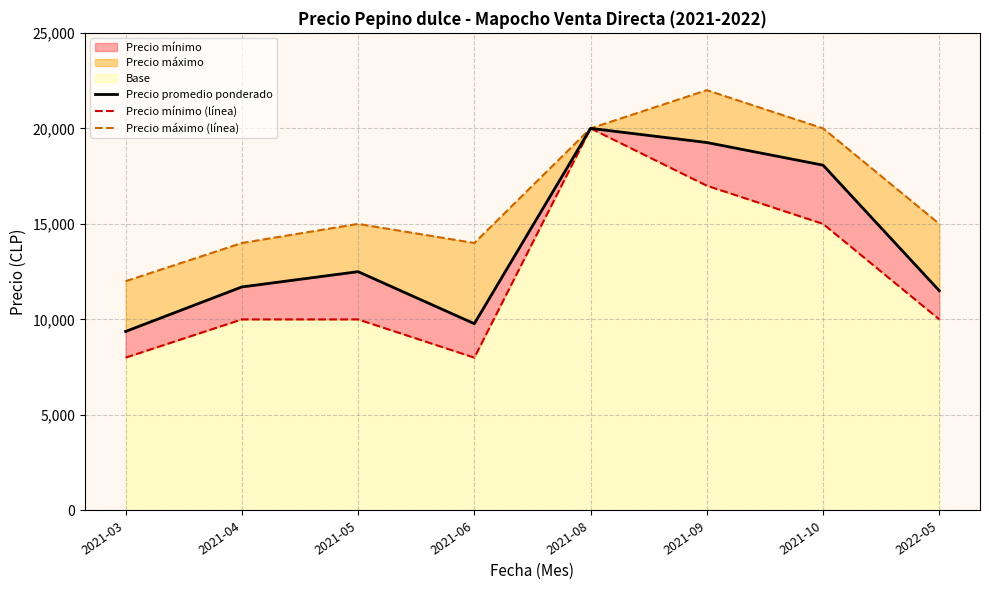

True or false: Precio máximo (línea) and Precio mínimo (línea) cross at least once.

False